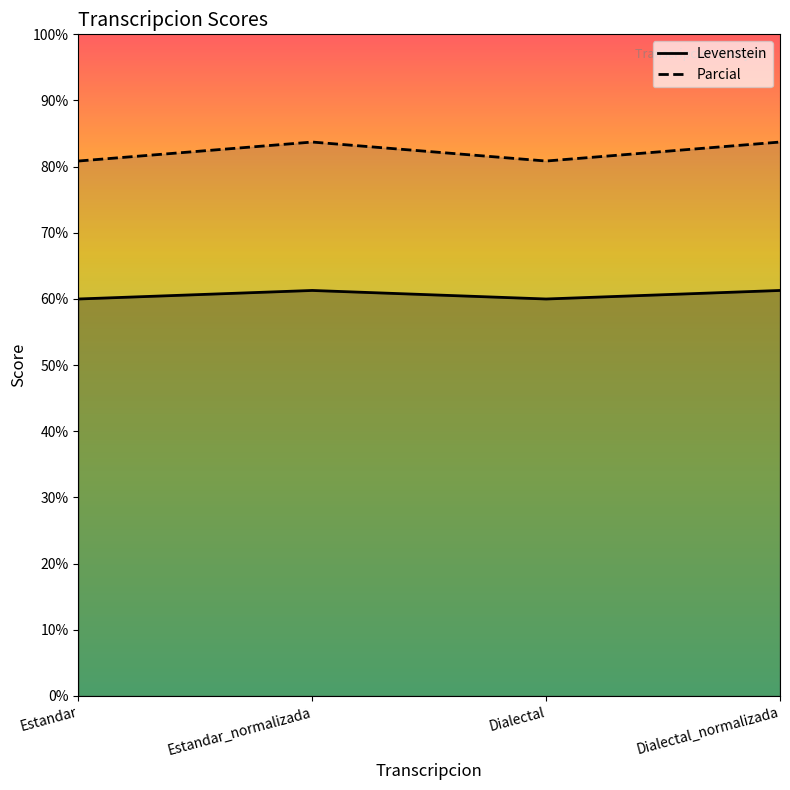

At which label does Parcial reach its minimum?

Estandar